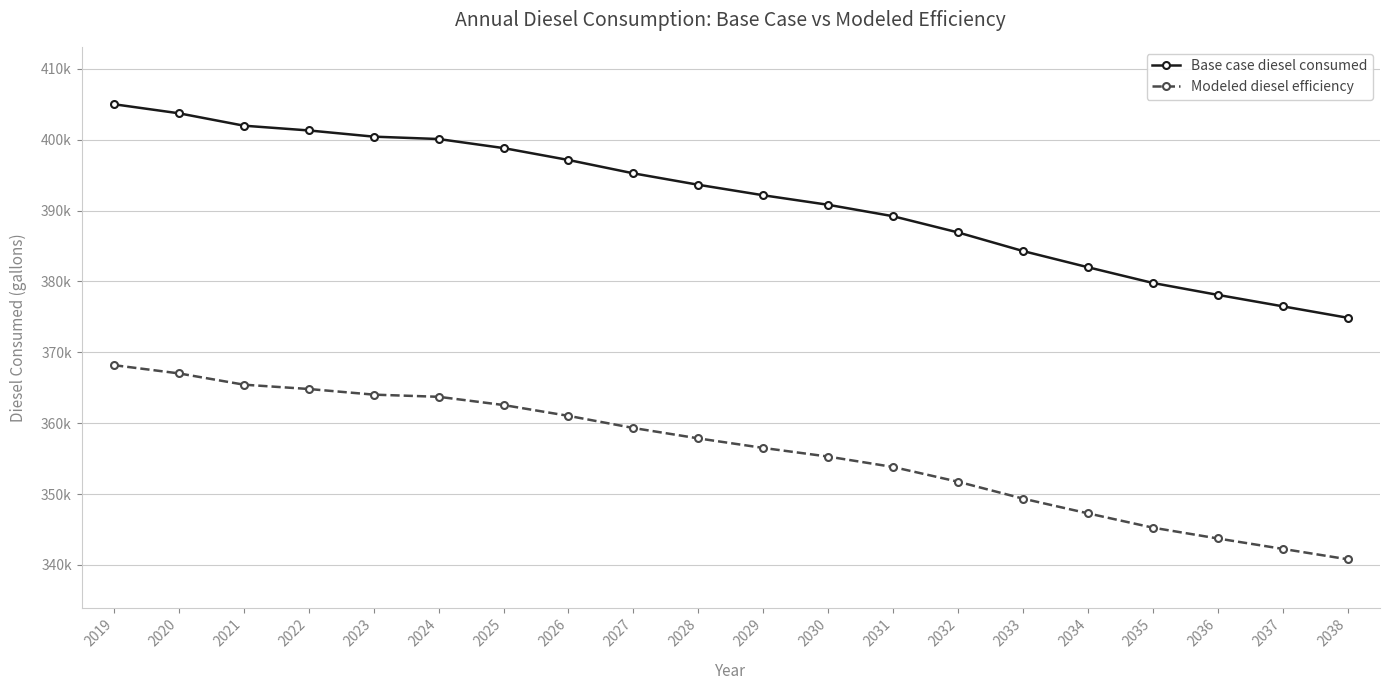

Does the chart have visible grid lines?

Yes